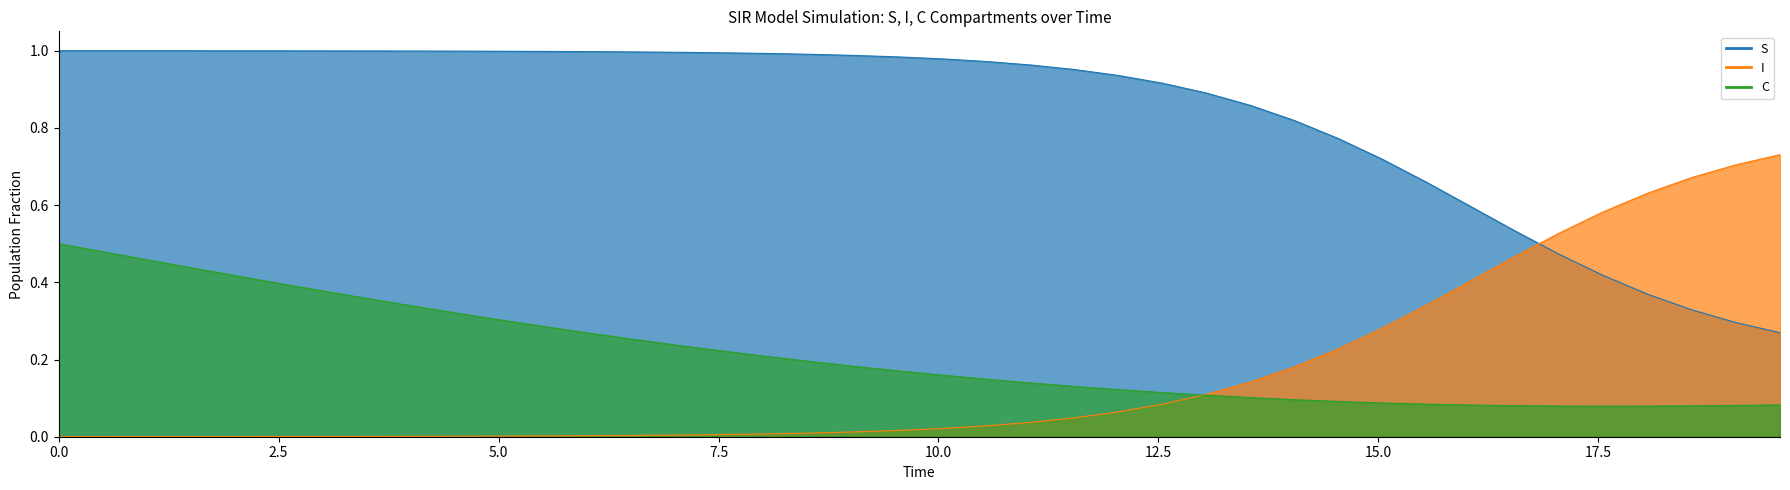

What is the maximum value shown in the chart?

1.0